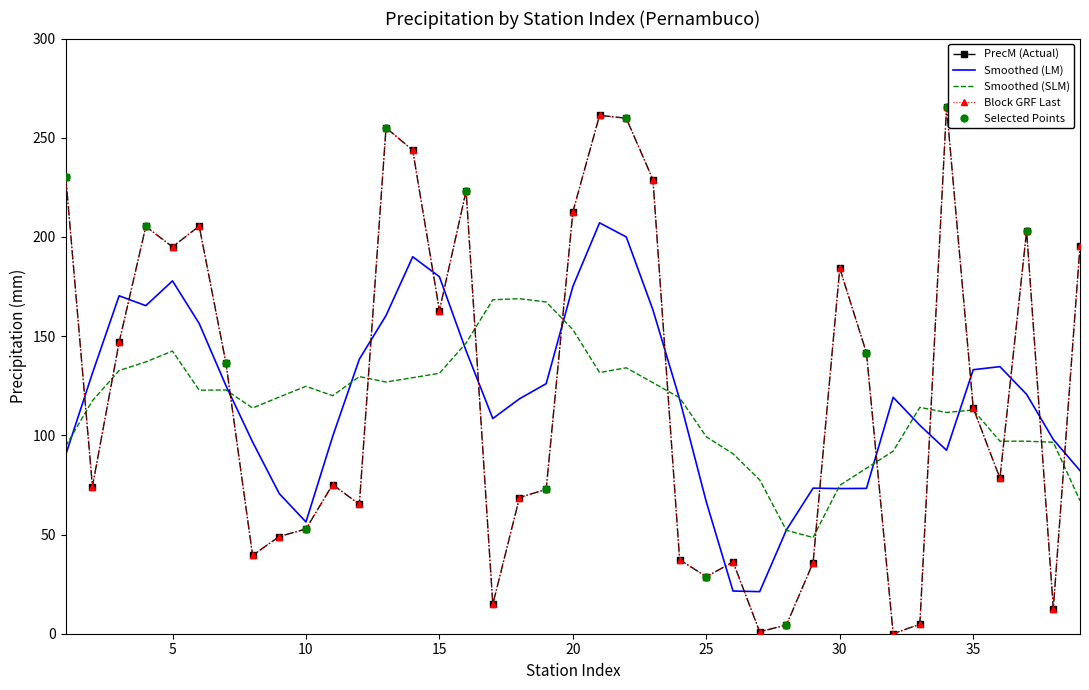

What is the change in value from 2 to 19?

-1.4